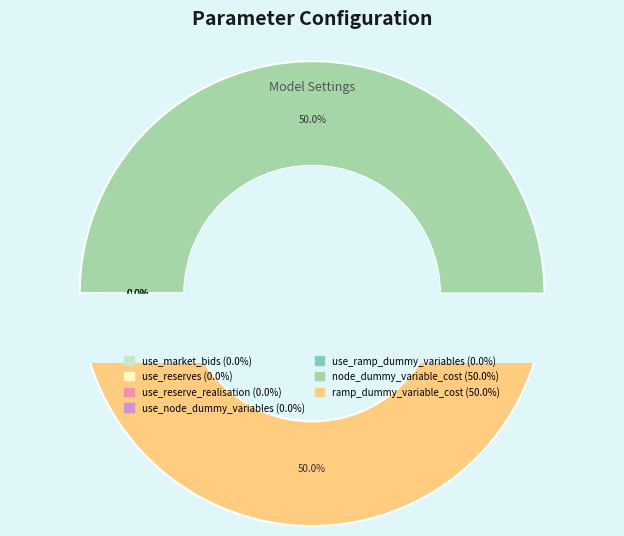

Is it true that node_dummy_variable_cost is 62% of the pie?

False